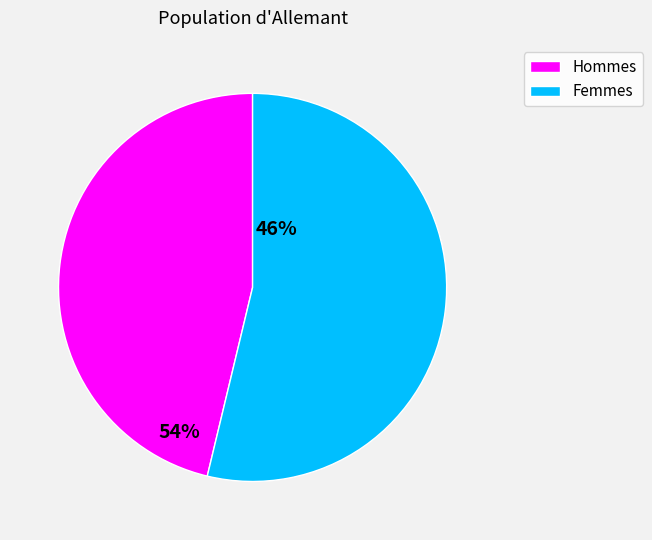

Rank the categories by value from lowest to highest.

Hommes, Femmes